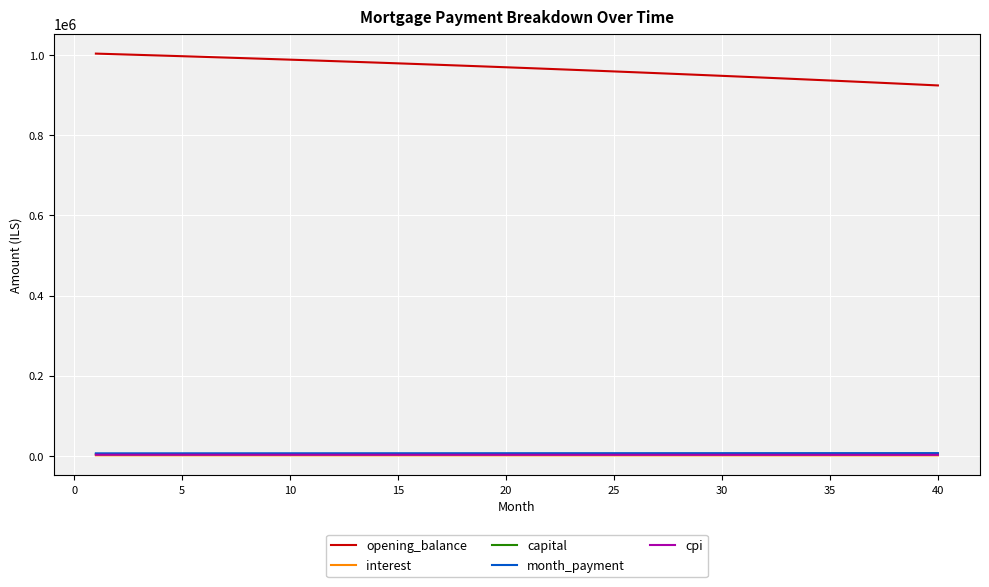

Which series has the largest total across all categories?

opening_balance